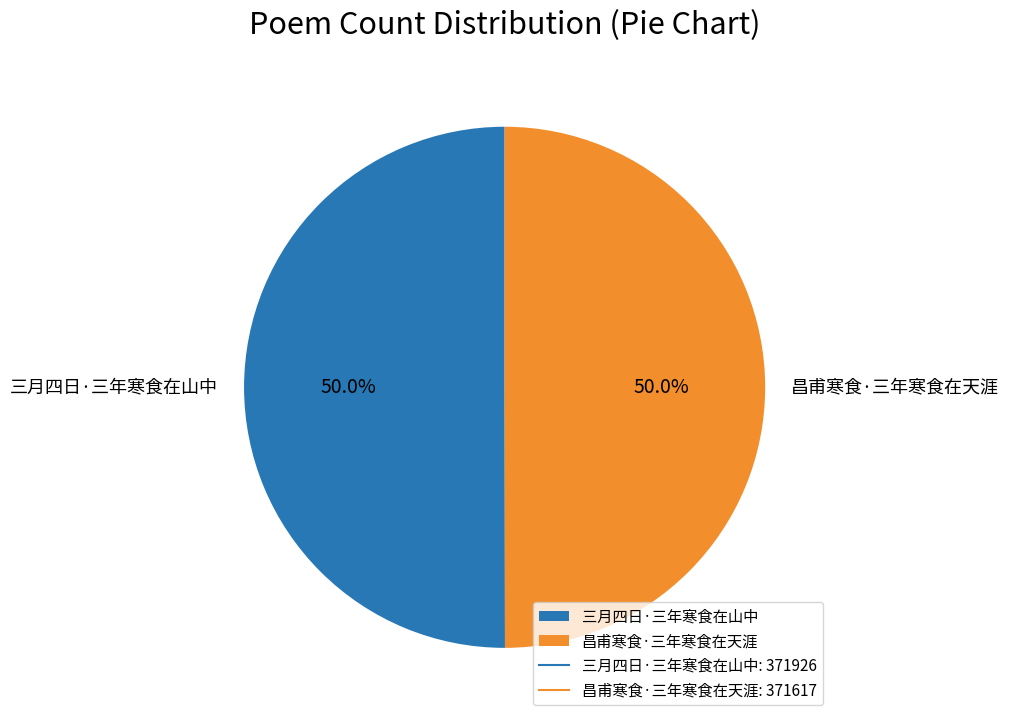

To the nearest percent, what is the combined percentage of 昌甫寒食·三年寒食在天涯 and 三月四日·三年寒食在山中?

100%